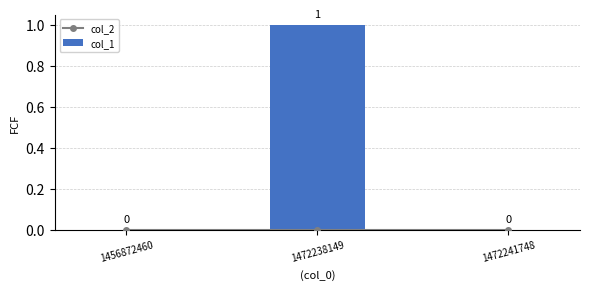

Which label corresponds to the largest value in the chart?

1472238149